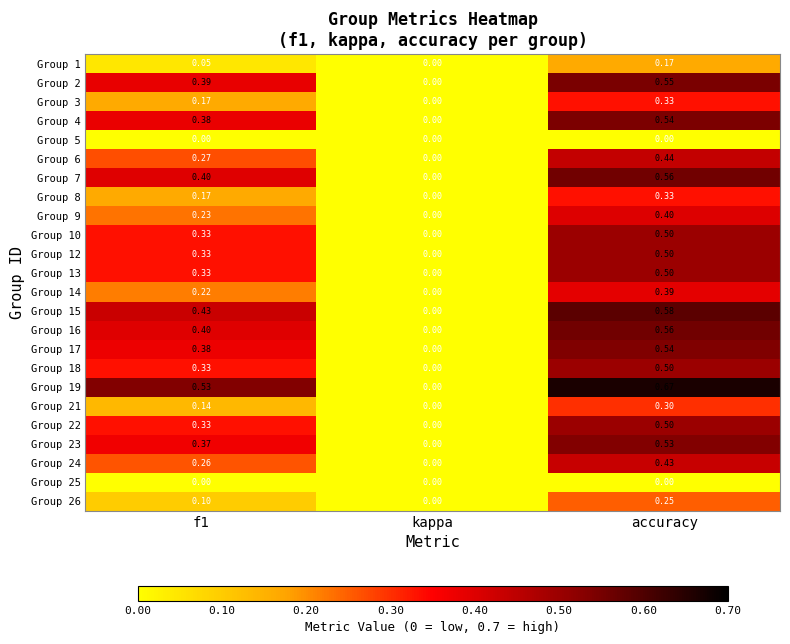

Is the value of Group 26 at f1 greater than the value of Group 13 at kappa?

Yes